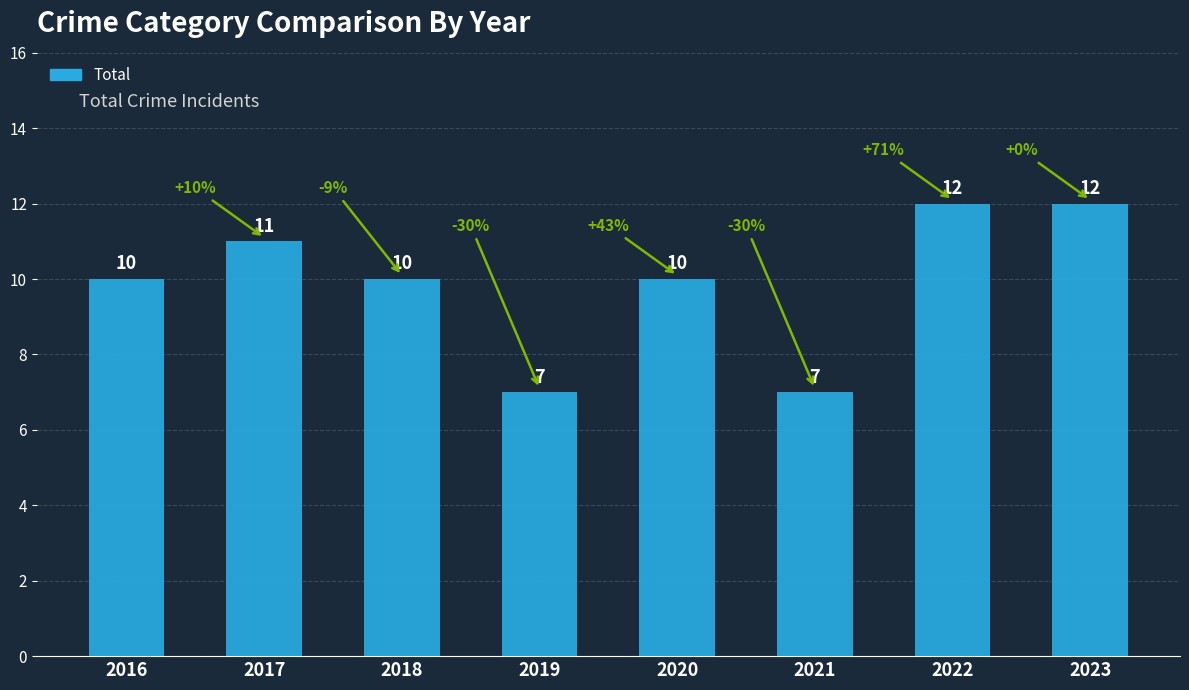

What is the greatest value displayed?

12